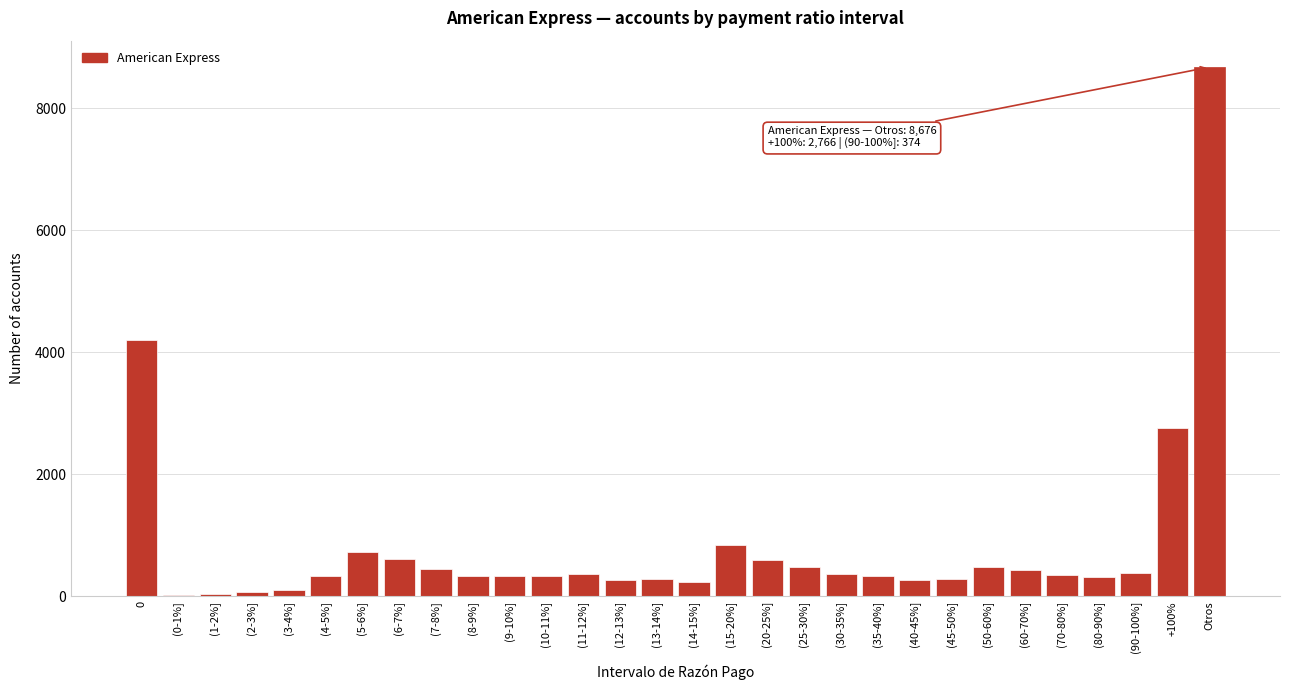

Between Otros and (60-70%], which is larger?

Otros